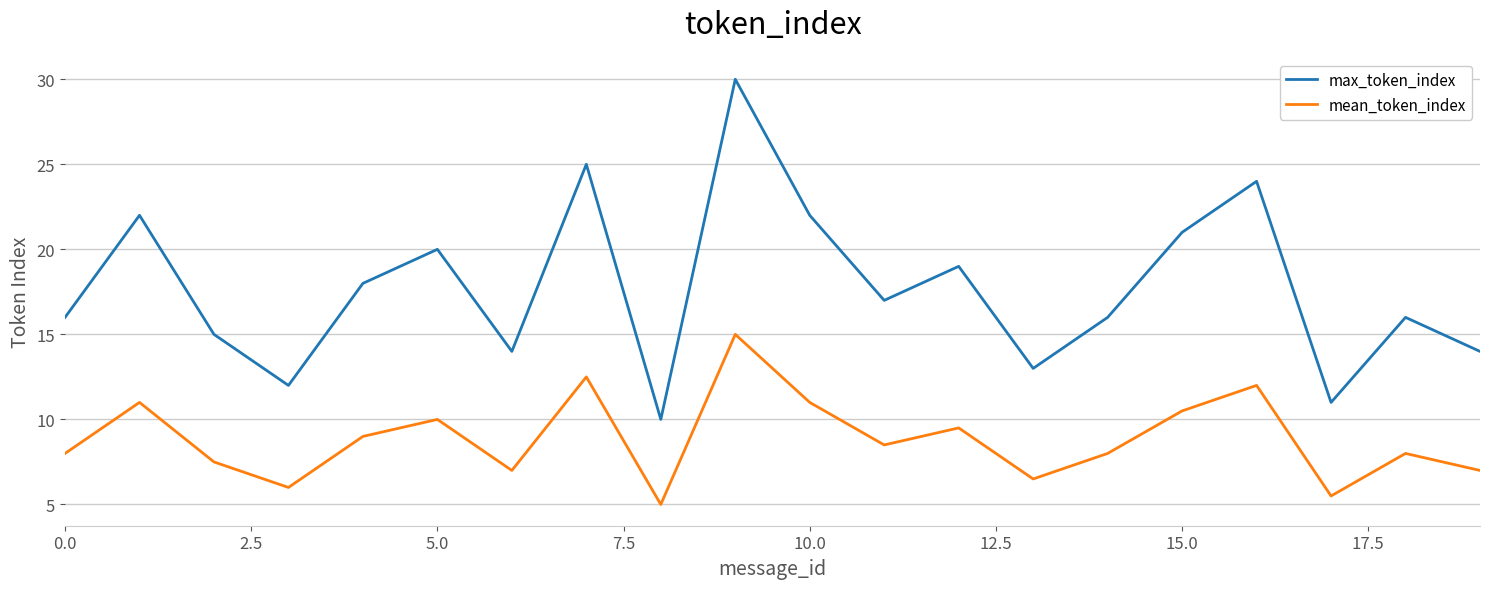

What is the difference between the maximum and minimum values in the mean_token_index series?

10.0